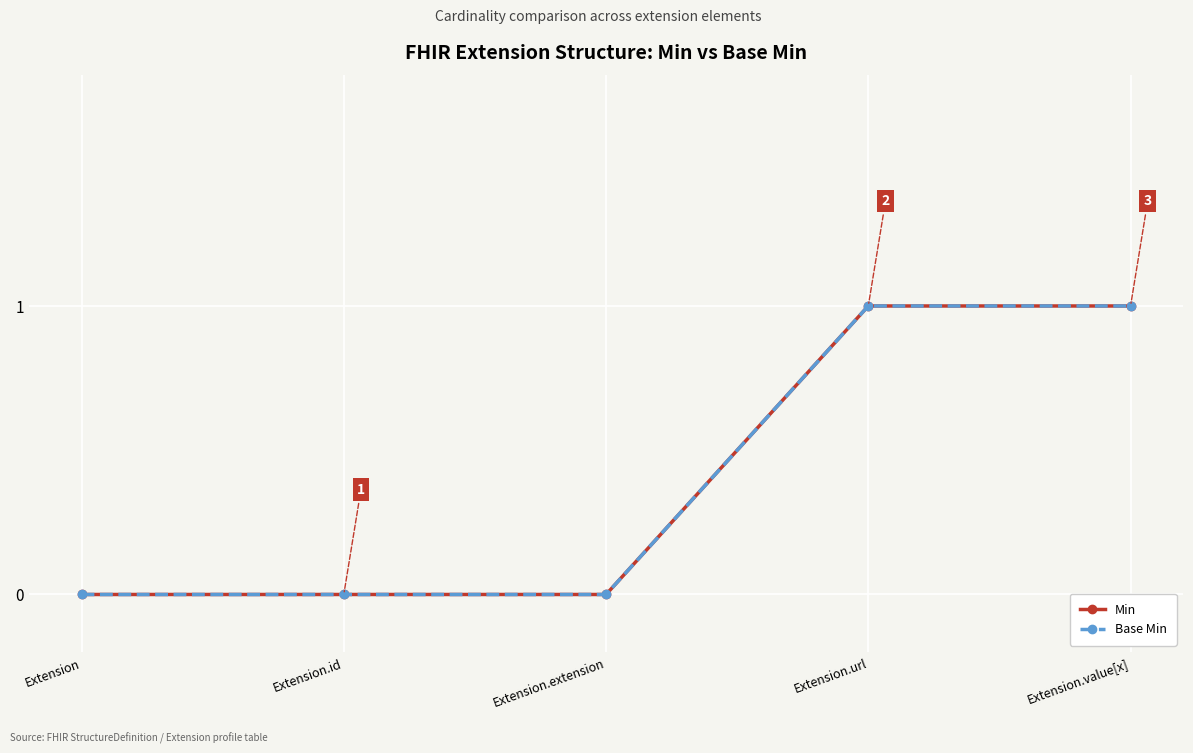

Between Extension.id and Extension.url, which series saw the biggest shift?

Min